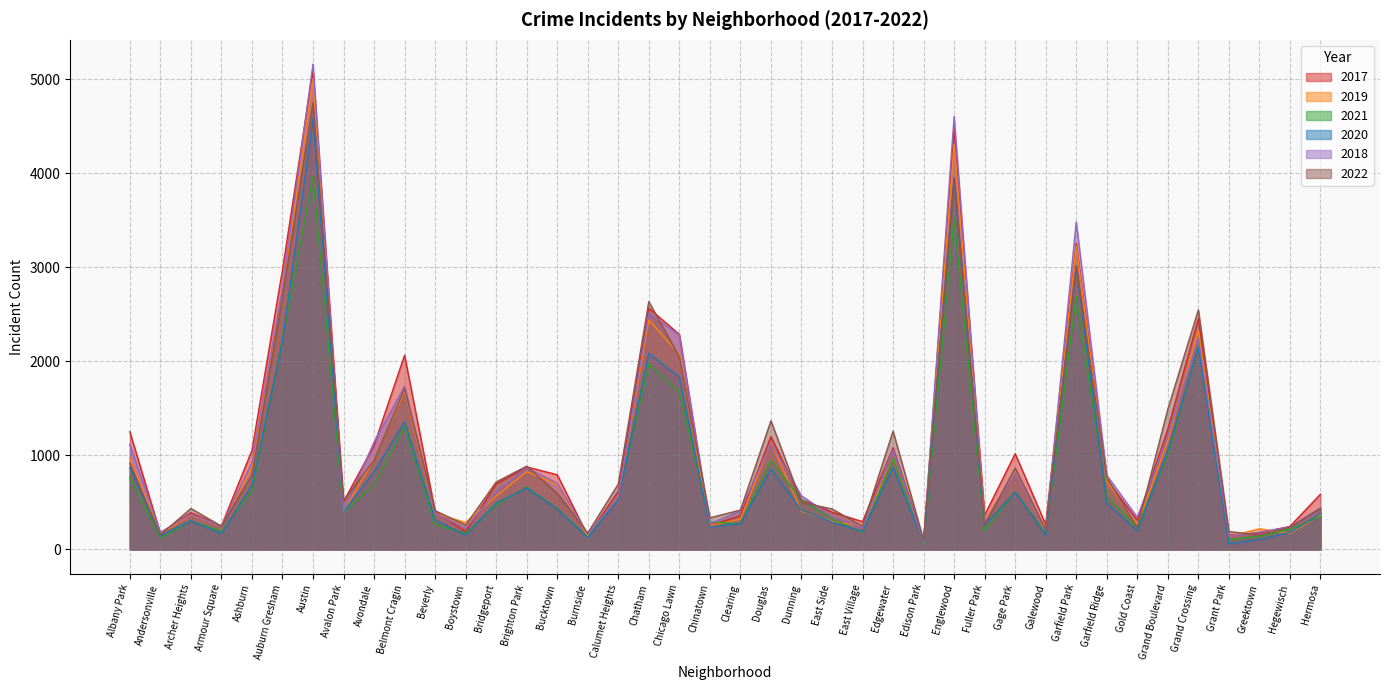

Reading left to right, what are all the values shown in this chart?

2017: Albany Park=1252	Andersonville=171	Archer Heights=391	Armour Square=251	Ashburn=1053	Auburn Gresham=2973	Austin=5095	Avalon Park=509	Avondale=1107	Belmont Cragin=2066	Beverly=404	Boystown=188	Bridgeport=697	Brighton Park=878	Bucktown=795	Burnside=145	Calumet Heights=620	Chatham=2566	Chicago Lawn=2288	Chinatown=253	Clearing=360	Douglas=1200	Dunning=531	East Side=397	East Village=296	Edgewater=1082	Edison Park=87	Englewood=4472	Fuller Park=365	Gage Park=1019	Galewood=265	Garfield Park=3257	Garfield Ridge=742	Gold Coast=311	Grand Boulevard=1281	Grand Crossing=2456	Grant Park=154	Greektown=176	Hegewisch=246	Hermosa=588
2019: Albany Park=968	Andersonville=166	Archer Heights=368	Armour Square=249	Ashburn=872	Auburn Gresham=2700	Austin=5008	Avalon Park=405	Avondale=957	Belmont Cragin=1687	Beverly=385	Boystown=287	Bridgeport=568	Brighton Park=828	Bucktown=694	Burnside=142	Calumet Heights=561	Chatham=2441	Chicago Lawn=2076	Chinatown=253	Clearing=322	Douglas=1140	Dunning=407	East Side=298	East Village=248	Edgewater=972	Edison Park=76	Englewood=4310	Fuller Park=309	Gage Park=825	Galewood=189	Garfield Park=3226	Garfield Ridge=728	Gold Coast=261	Grand Boulevard=1153	Grand Crossing=2328	Grant Park=138	Greektown=220	Hegewisch=171	Hermosa=365
2021: Albany Park=767	Andersonville=123	Archer Heights=303	Armour Square=193	Ashburn=629	Auburn Gresham=2237	Austin=3971	Avalon Park=395	Avondale=692	Belmont Cragin=1312	Beverly=265	Boystown=173	Bridgeport=474	Brighton Park=664	Bucktown=435	Burnside=130	Calumet Heights=559	Chatham=1973	Chicago Lawn=1675	Chinatown=293	Clearing=274	Douglas=944	Dunning=530	East Side=325	East Village=180	Edgewater=970	Edison Park=62	Englewood=3519	Fuller Park=200	Gage Park=613	Galewood=170	Garfield Park=2687	Garfield Ridge=565	Gold Coast=233	Grand Boulevard=1014	Grand Crossing=2161	Grant Park=104	Greektown=140	Hegewisch=217	Hermosa=350
2020: Albany Park=870	Andersonville=147	Archer Heights=303	Armour Square=169	Ashburn=686	Auburn Gresham=2213	Austin=4578	Avalon Park=400	Avondale=826	Belmont Cragin=1357	Beverly=315	Boystown=153	Bridgeport=493	Brighton Park=654	Bucktown=431	Burnside=126	Calumet Heights=538	Chatham=2084	Chicago Lawn=1834	Chinatown=239	Clearing=276	Douglas=857	Dunning=418	East Side=291	East Village=191	Edgewater=873	Edison Park=75	Englewood=3952	Fuller Park=259	Gage Park=613	Galewood=154	Garfield Park=3018	Garfield Ridge=494	Gold Coast=198	Grand Boulevard=1052	Grand Crossing=2158	Grant Park=60	Greektown=107	Hegewisch=181	Hermosa=382
2018: Albany Park=1117	Andersonville=183	Archer Heights=374	Armour Square=248	Ashburn=924	Auburn Gresham=2787	Austin=5162	Avalon Park=401	Avondale=1142	Belmont Cragin=1736	Beverly=386	Boystown=224	Bridgeport=616	Brighton Park=869	Bucktown=704	Burnside=160	Calumet Heights=554	Chatham=2513	Chicago Lawn=2281	Chinatown=273	Clearing=409	Douglas=1131	Dunning=571	East Side=354	East Village=230	Edgewater=1064	Edison Park=75	Englewood=4607	Fuller Park=289	Gage Park=816	Galewood=201	Garfield Park=3483	Garfield Ridge=789	Gold Coast=342	Grand Boulevard=1205	Grand Crossing=2250	Grant Park=141	Greektown=185	Hegewisch=240	Hermosa=442
2022: Albany Park=918	Andersonville=155	Archer Heights=436	Armour Square=248	Ashburn=793	Auburn Gresham=2687	Austin=4749	Avalon Park=520	Avondale=949	Belmont Cragin=1711	Beverly=413	Boystown=259	Bridgeport=718	Brighton Park=886	Bucktown=596	Burnside=175	Calumet Heights=696	Chatham=2636	Chicago Lawn=2047	Chinatown=337	Clearing=419	Douglas=1369	Dunning=501	East Side=431	East Village=248	Edgewater=1259	Edison Park=99	Englewood=3951	Fuller Park=261	Gage Park=866	Galewood=209	Garfield Park=3014	Garfield Ridge=764	Gold Coast=235	Grand Boulevard=1492	Grand Crossing=2548	Grant Park=191	Greektown=153	Hegewisch=236	Hermosa=438